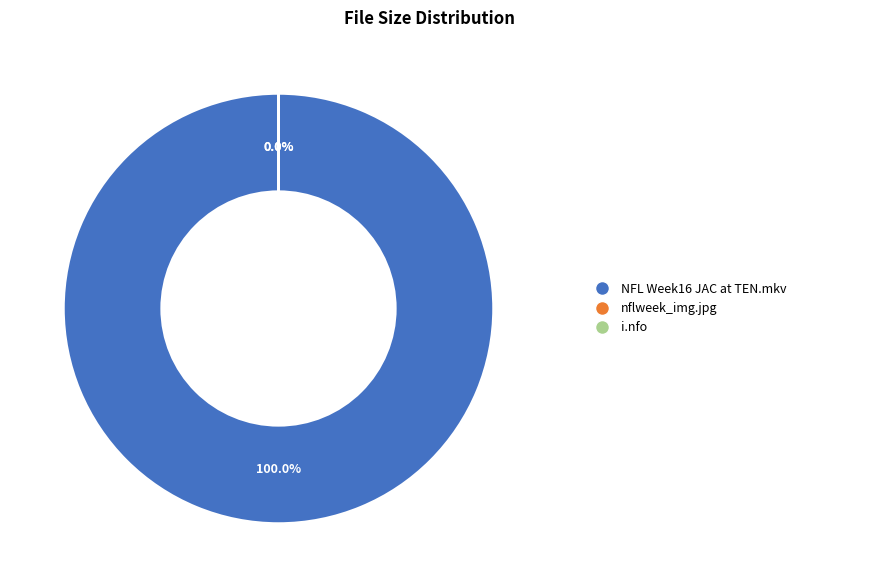

Count the number of slices in the pie.

3